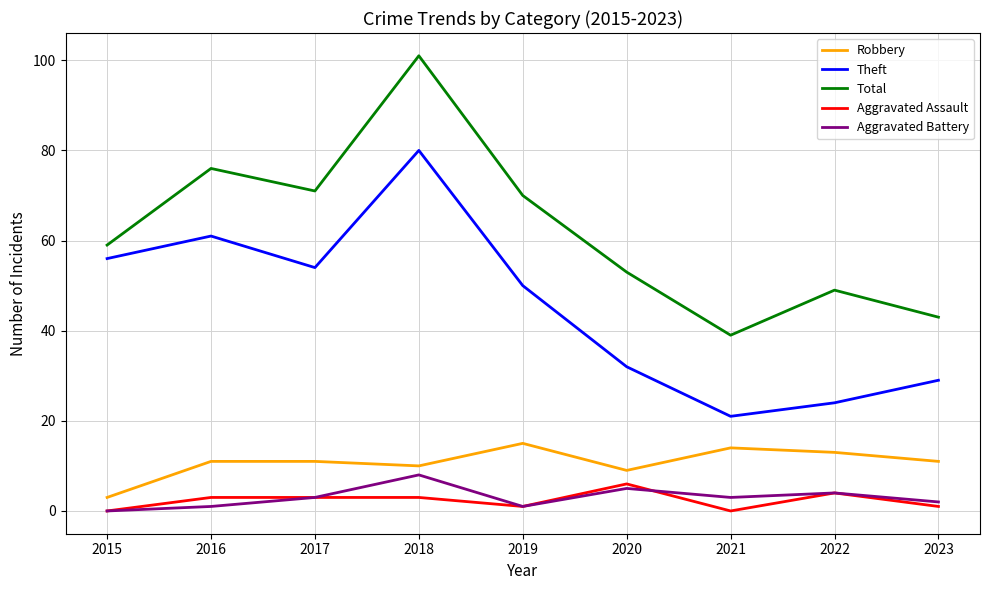

List the series in order of their peak value, lowest first.

Aggravated Assault, Aggravated Battery, Robbery, Theft, Total